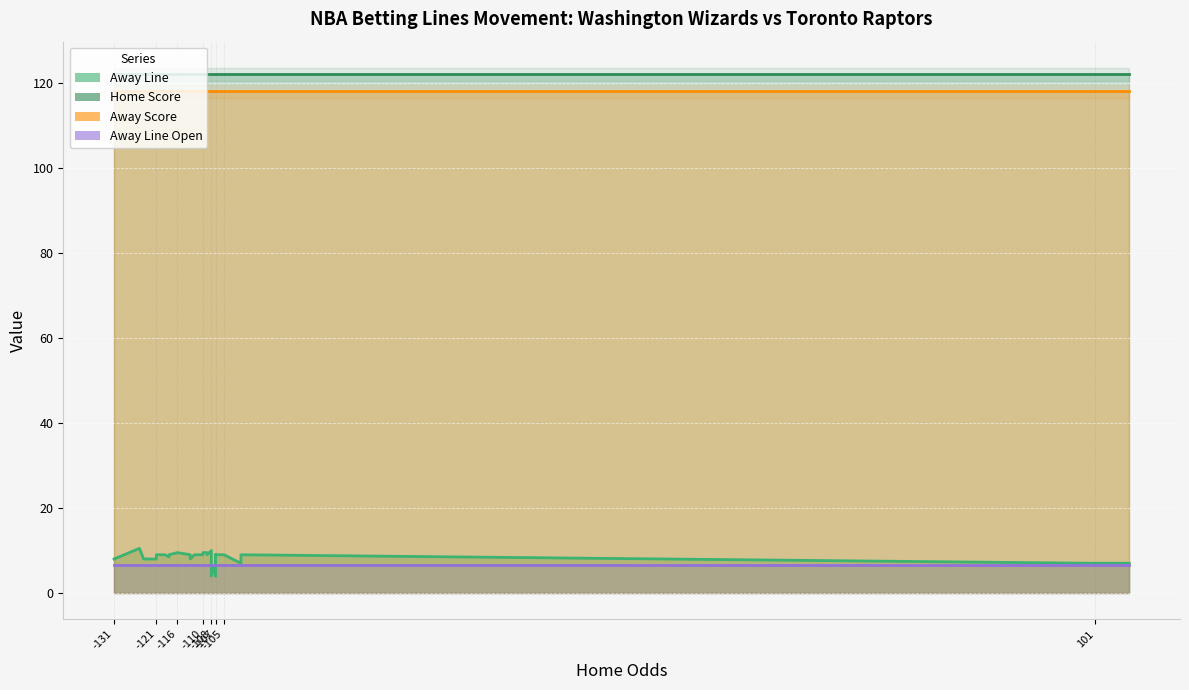

True or false: Away Line Open and Home Score intersect in this chart.

False